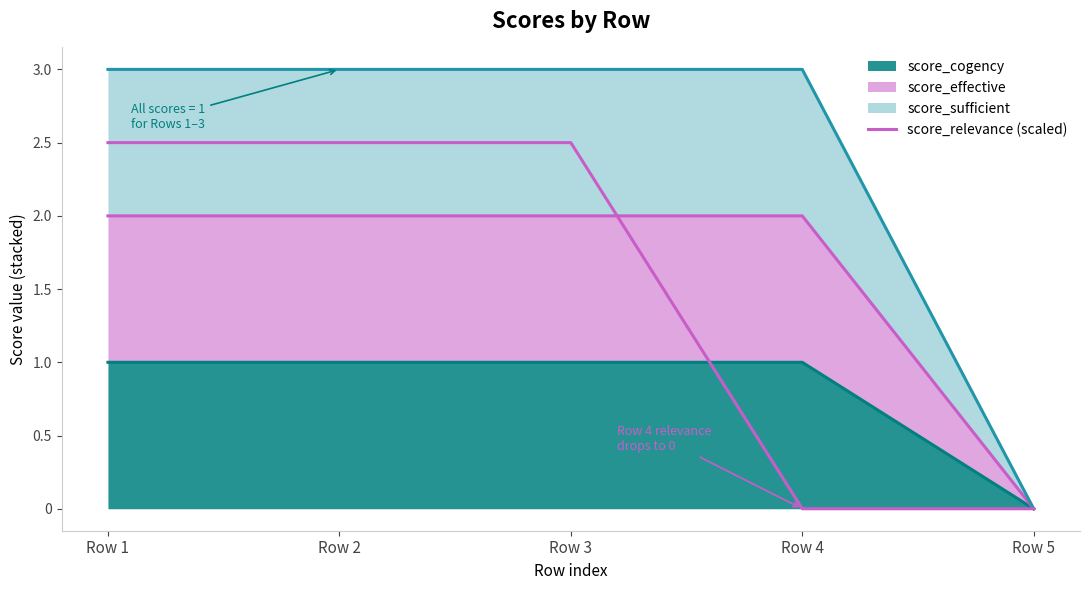

True or false: the data shows 0.0 at Row 5.

True